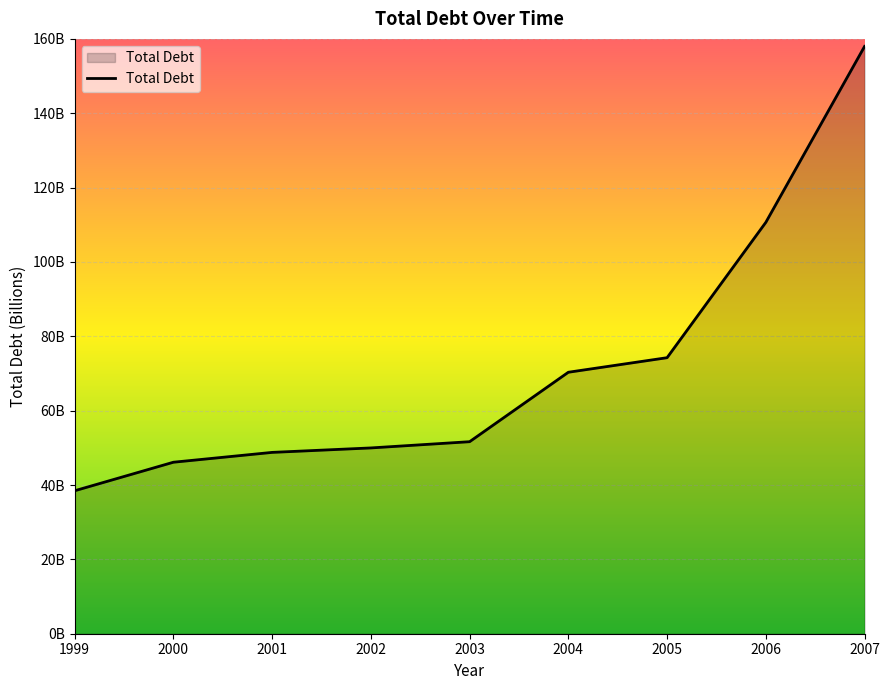

Reading left to right, extract all data points from this chart.

1999=38455000000	2000=46129000000	2001=48775000000	2002=49974000000	2003=51651000000	2004=70331000000	2005=74247000000	2006=110652000000	2007=157975000000